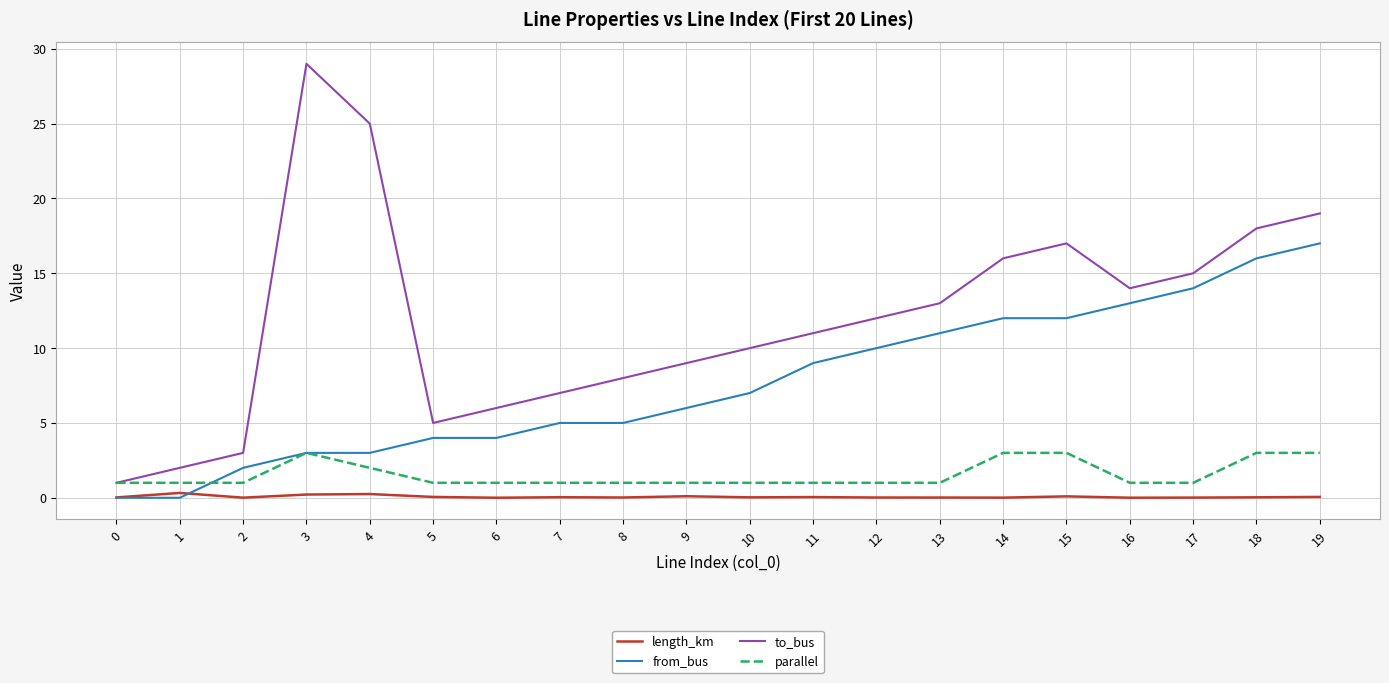

What is the total value across all series at 13?

25.0